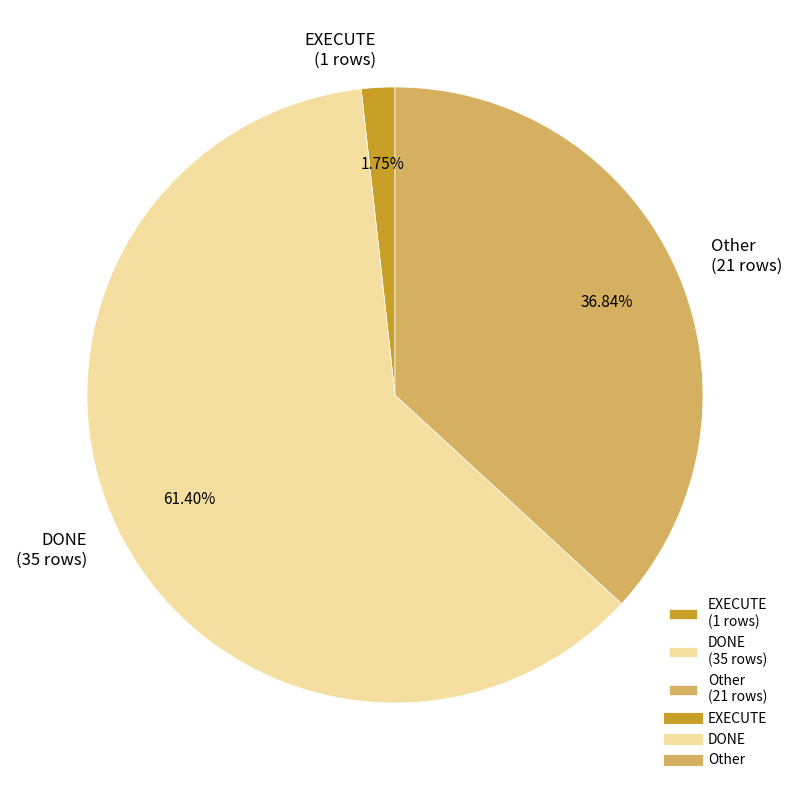

Is it true that DONE is 61% of the pie?

True